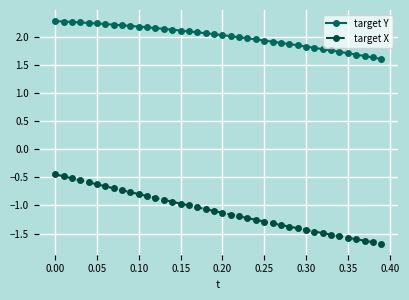

What is the difference between the second highest and minimum values in the target Y series?

0.7